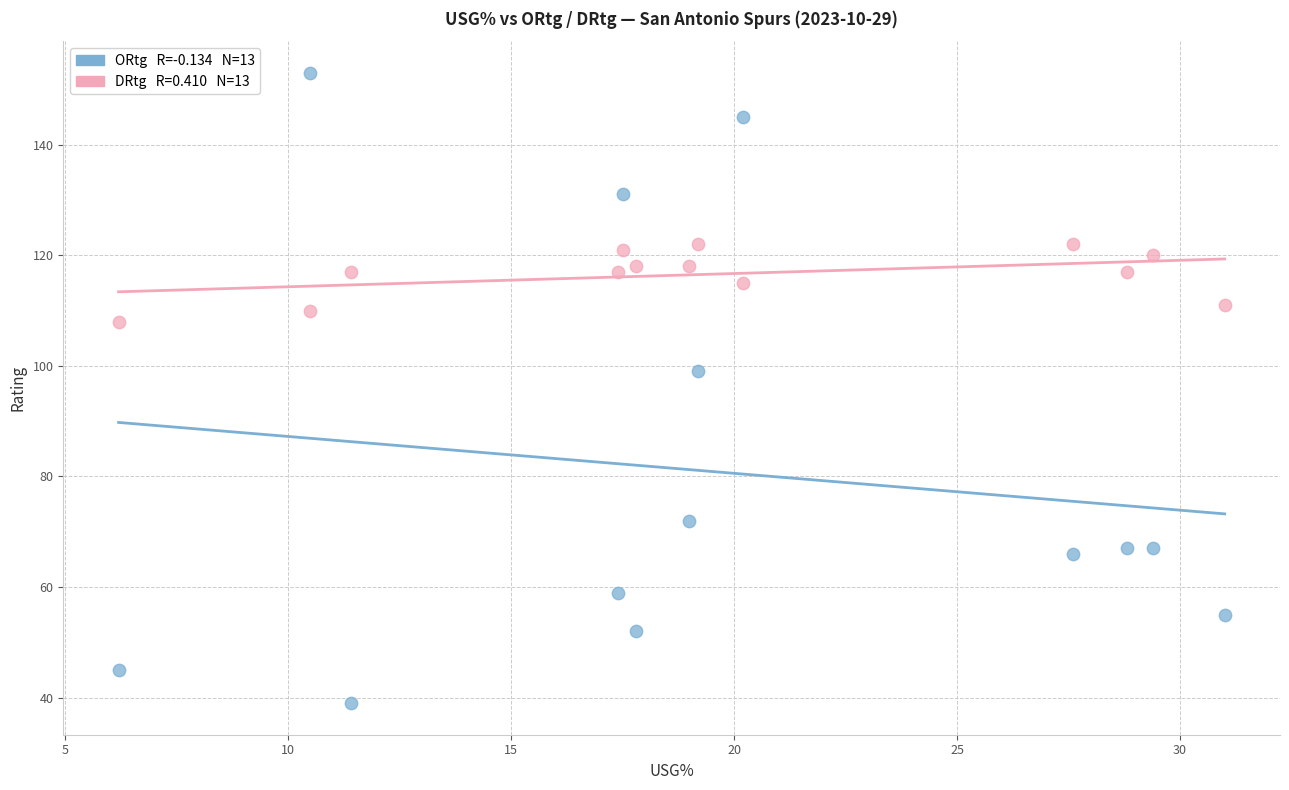

Across all data points, what is the range of Y values (max minus min)?

114